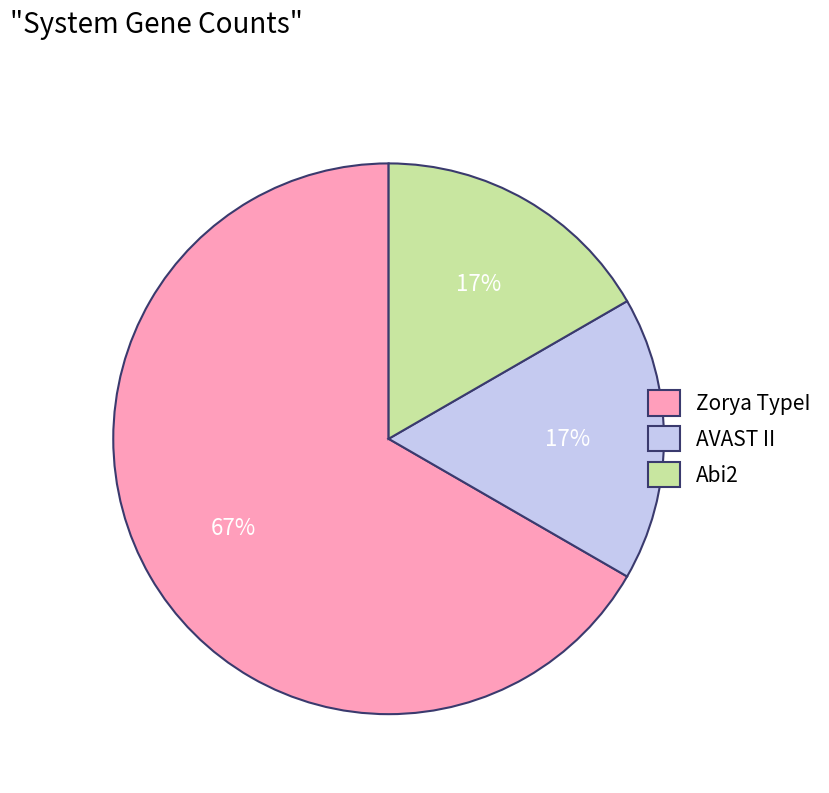

Is the sum of Abi2 and AVAST II greater than half?

No